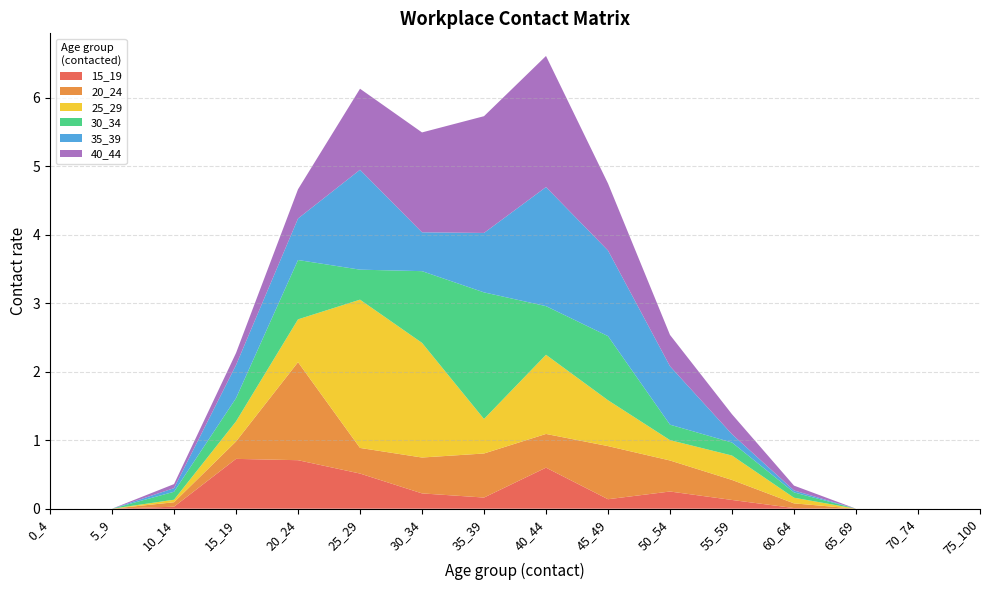

Reading right to left, extract all data points from this chart.

15_19: 0.0	0.0	0.0	0.0	0.1	0.3	0.1	0.6	0.2	0.2	0.5	0.7	0.7	0.0	0.0	0.0
20_24: 0.0	0.0	0.0	0.1	0.3	0.5	0.8	0.5	0.6	0.5	0.4	1.4	0.3	0.1	0.0	0.0
25_29: 0.0	0.0	0.0	0.1	0.4	0.3	0.7	1.2	0.5	1.7	2.2	0.6	0.3	0.0	0.0	0.0
30_34: 0.0	0.0	0.0	0.1	0.2	0.2	0.9	0.7	1.8	1.0	0.4	0.9	0.3	0.1	0.0	0.0
35_39: 0.0	0.0	0.0	0.0	0.1	0.9	1.3	1.7	0.9	0.6	1.5	0.6	0.5	0.1	0.0	0.0
40_44: 0.0	0.0	0.0	0.1	0.3	0.5	1.0	1.9	1.7	1.5	1.2	0.4	0.2	0.1	0.0	0.0